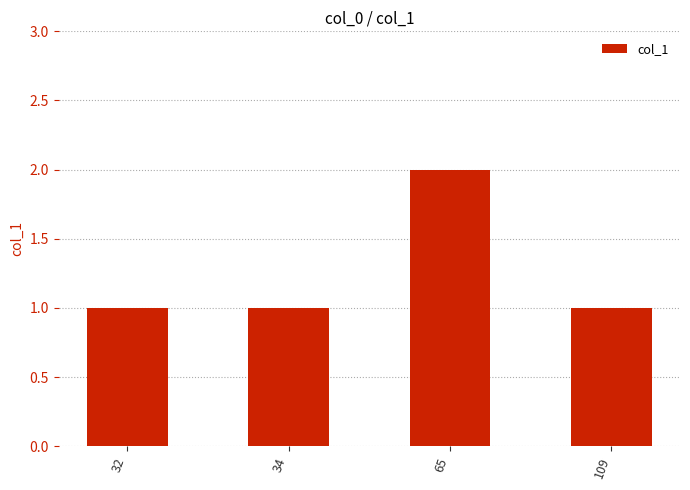

What is the greatest value displayed?

2